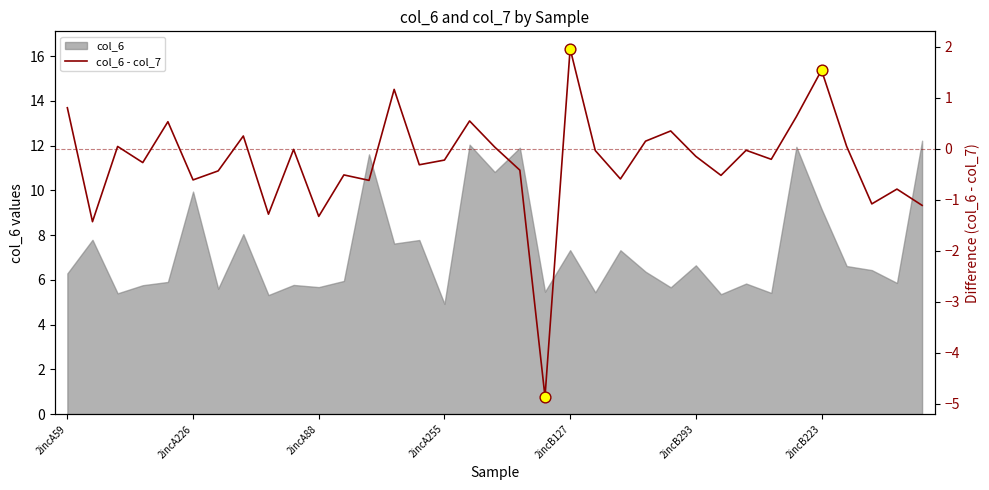

Which has a higher value, 2incB127 or 10?

2incB127